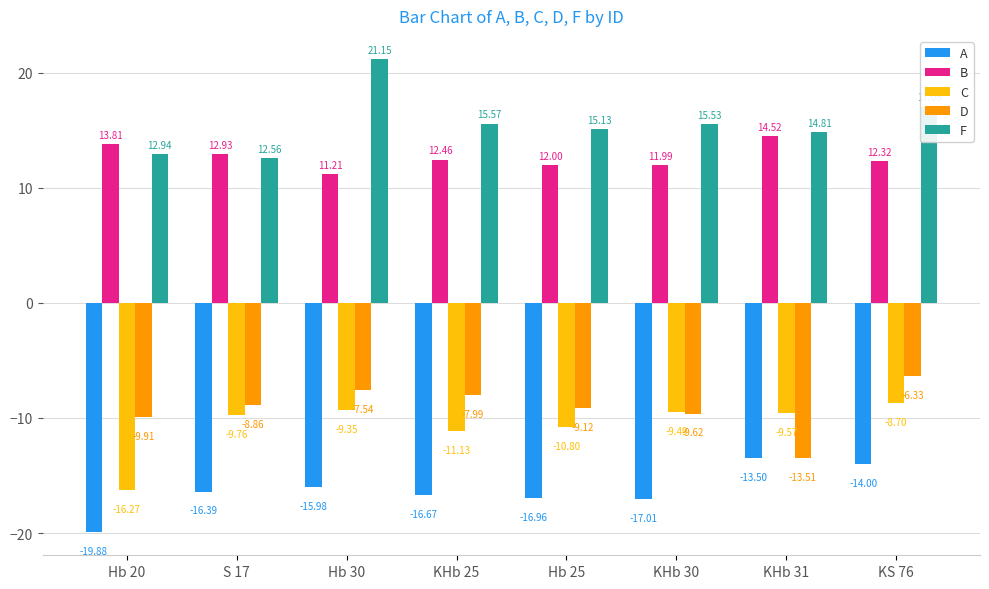

List the series in order of their peak value, lowest first.

A, C, D, B, F